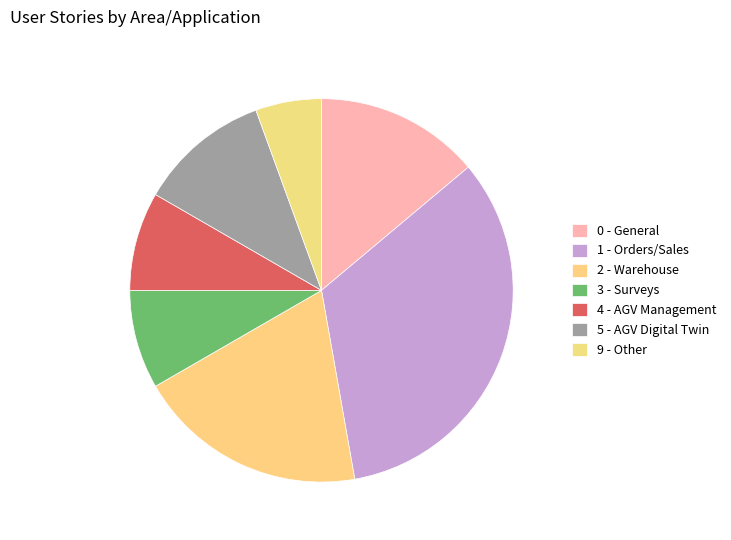

What is the change in value from 1 - Orders/Sales to 4 - AGV Management?

-9